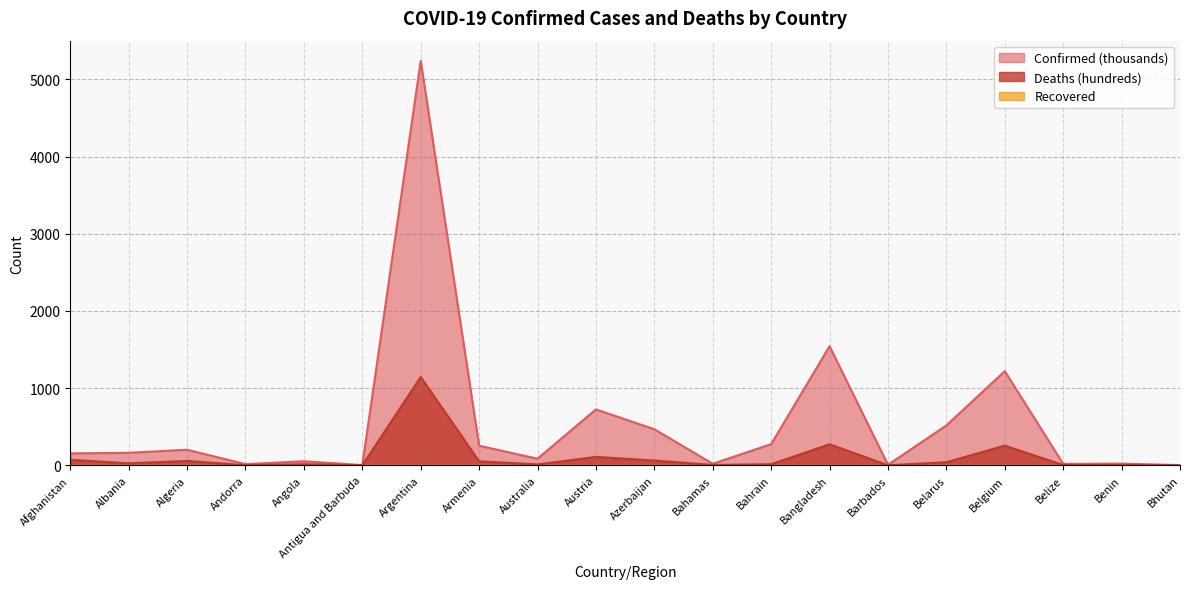

What is the value of the Deaths point at the 14th from the left?

272.2